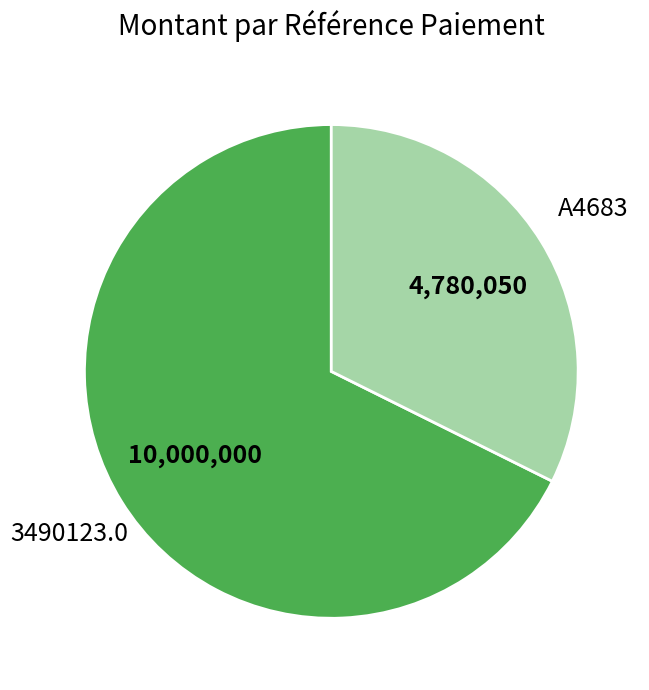

Is the sum of 3490123.0 and A4683 greater than half?

Yes